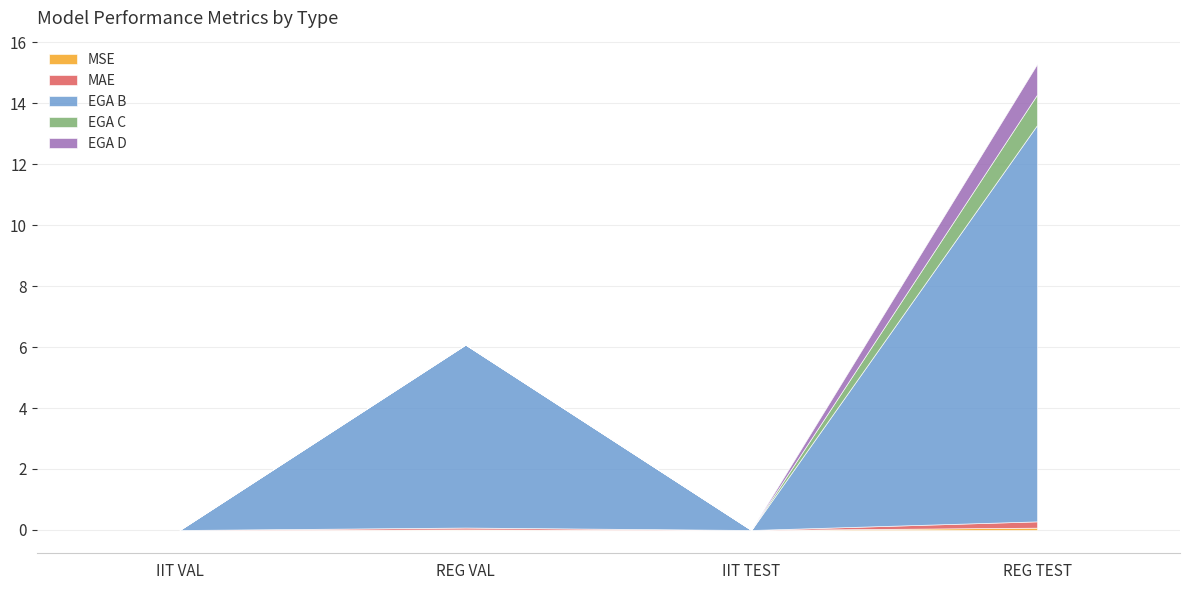

Reading left to right, transcribe all the data shown in this chart.

MSE: 0.0	0.0	0.0	0.1
MAE: 0.0	0.1	0.0	0.2
EGA B: 0.0	6.0	0.0	13.0
EGA C: 0.0	0.0	0.0	1.0
EGA D: 0.0	0.0	0.0	1.0